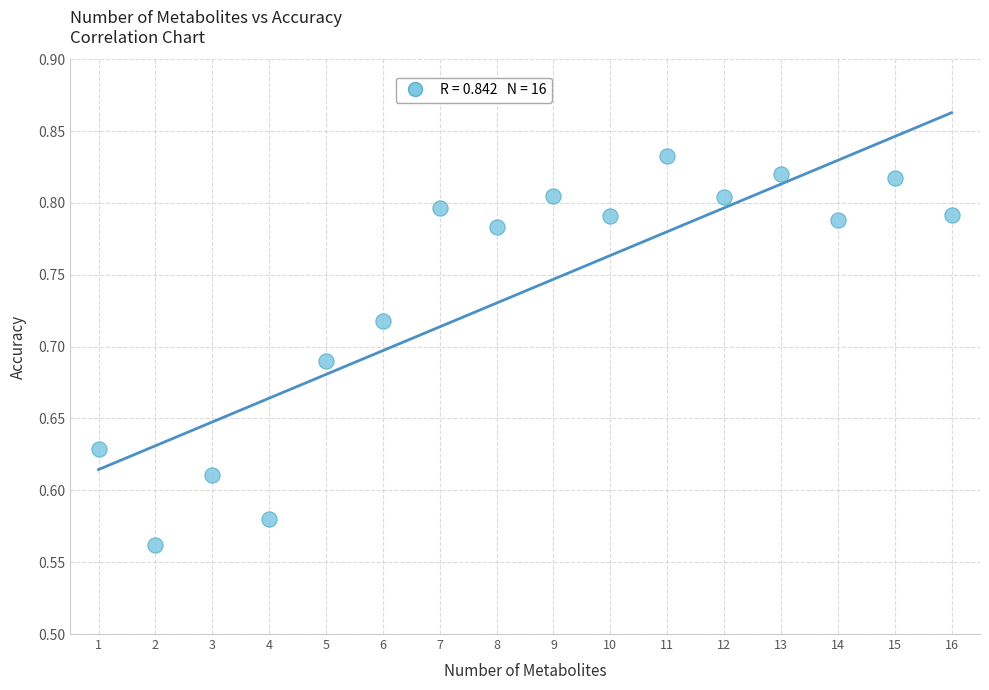

What is the range of X values (max minus min)?

15.0